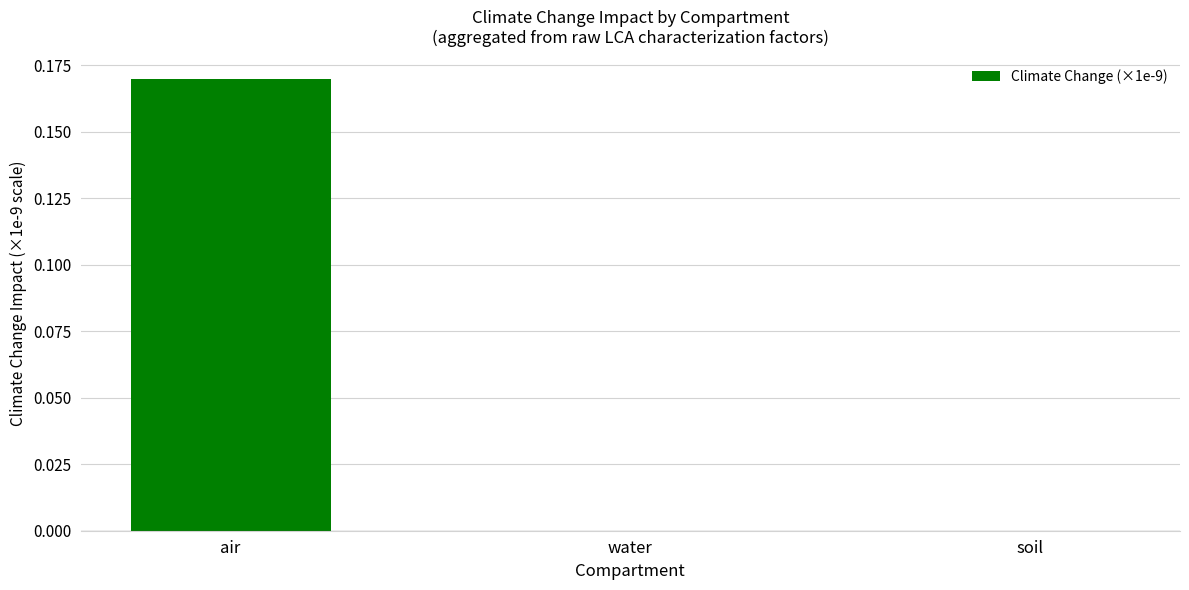

Is it true that the value at soil is -0.1?

False